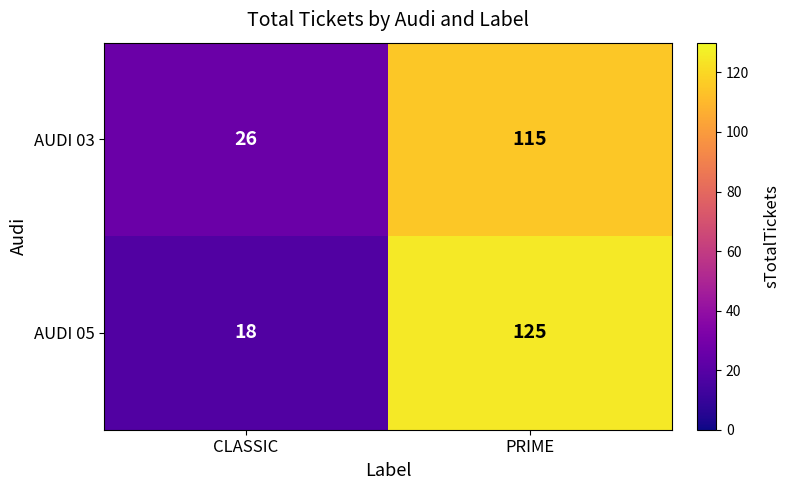

Which series has the largest total across all categories?

AUDI 05